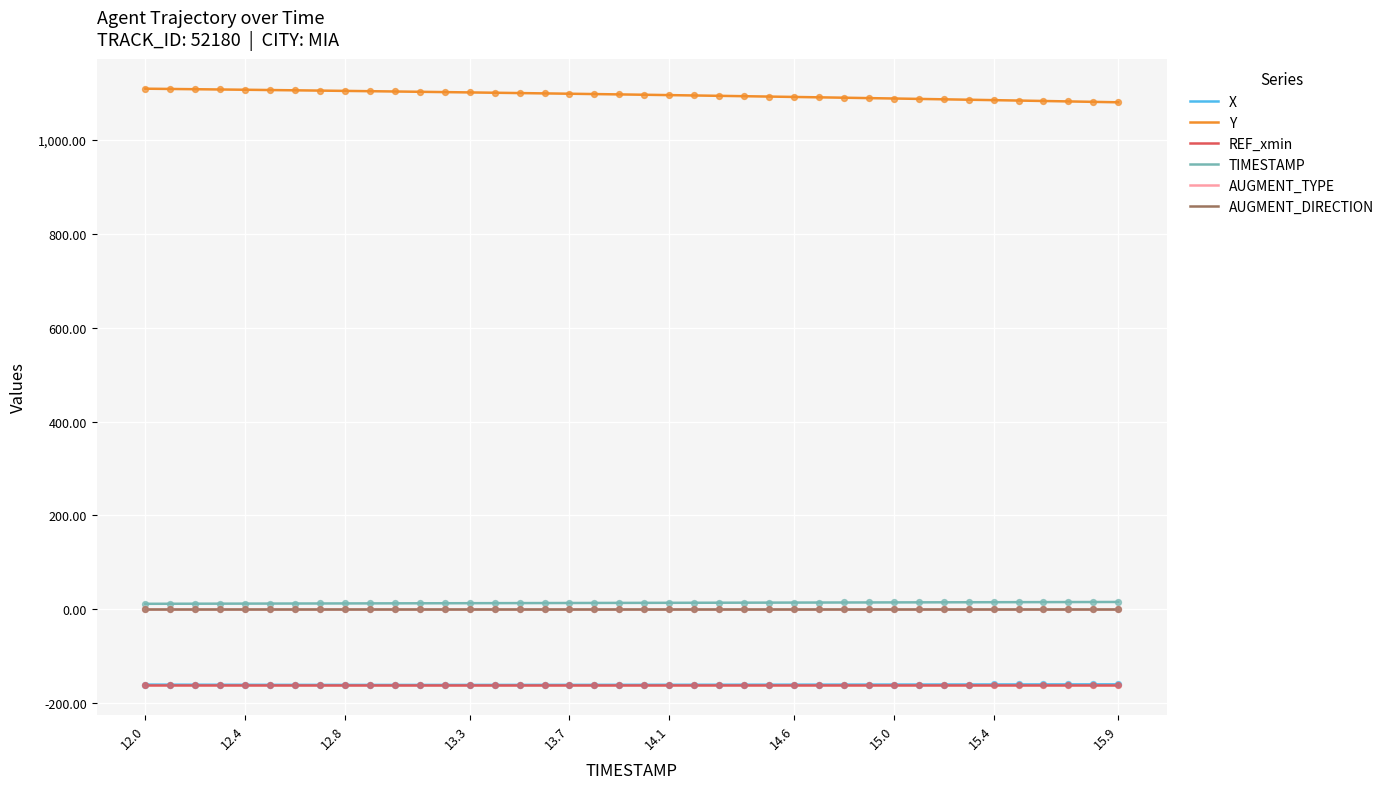

Does the chart have visible grid lines?

Yes